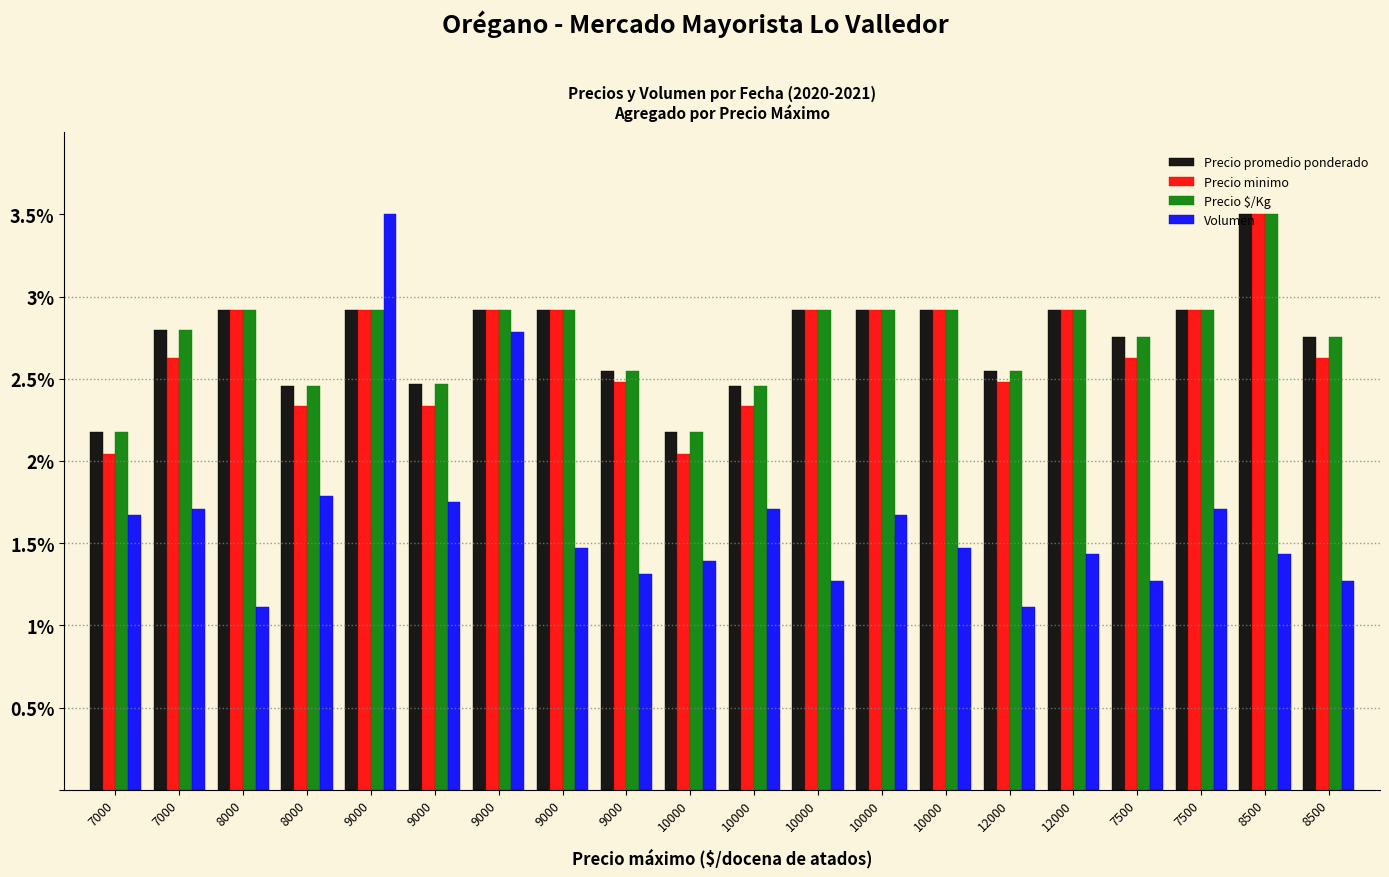

What is the label of the 5th bar from the left?

9000